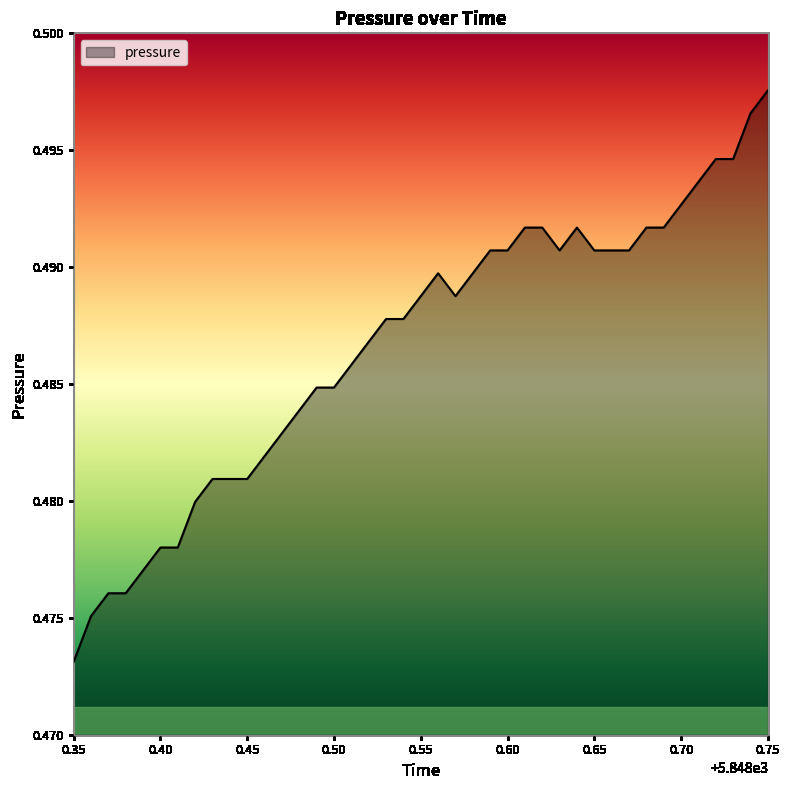

How many lines are shown in the chart?

1